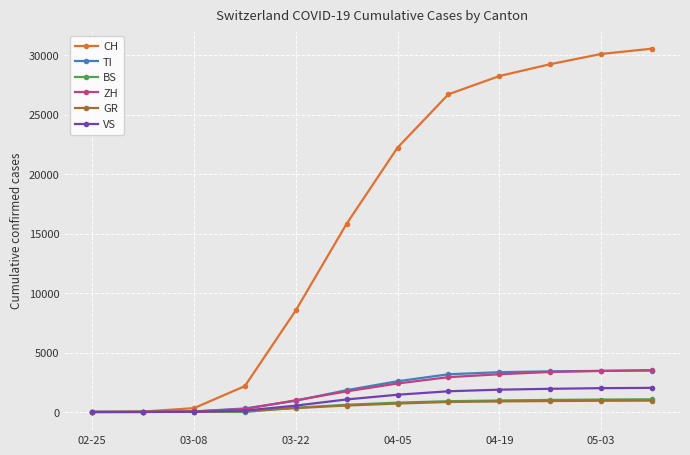

What is the maximum value shown in the chart?

30571